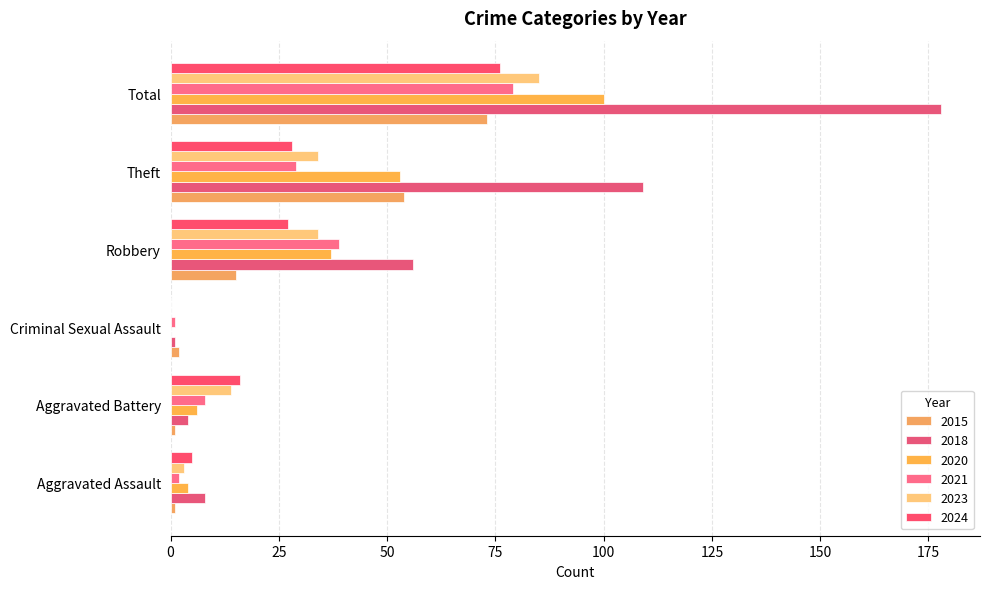

What is the sum of the 2021 values at Theft and Aggravated Assault?

31